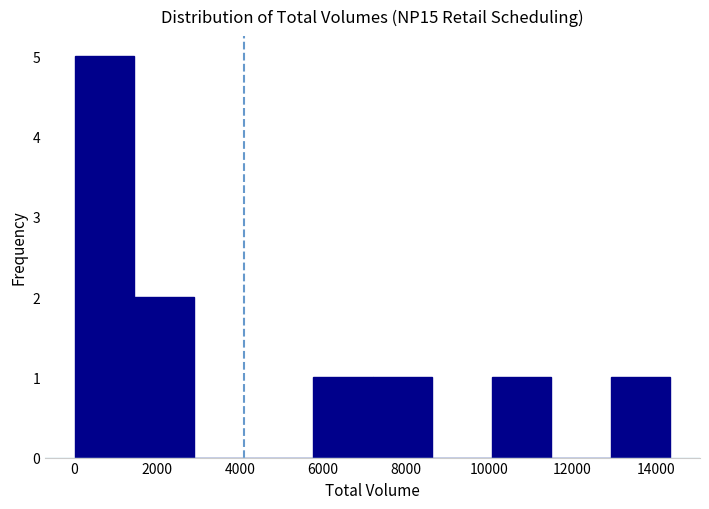

What is the height of the bar covering 5800 to 7200 on the x-axis? Neither the bar edges nor the heights are printed on the chart, so give them approximately, as read against the axes.

1